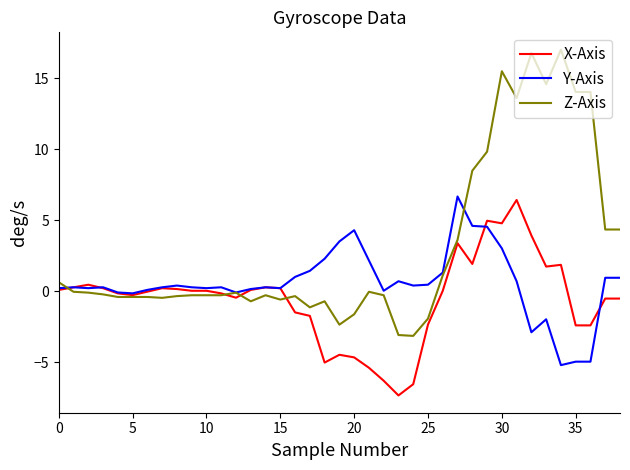

Which series has the widest spread of values?

Z-Axis